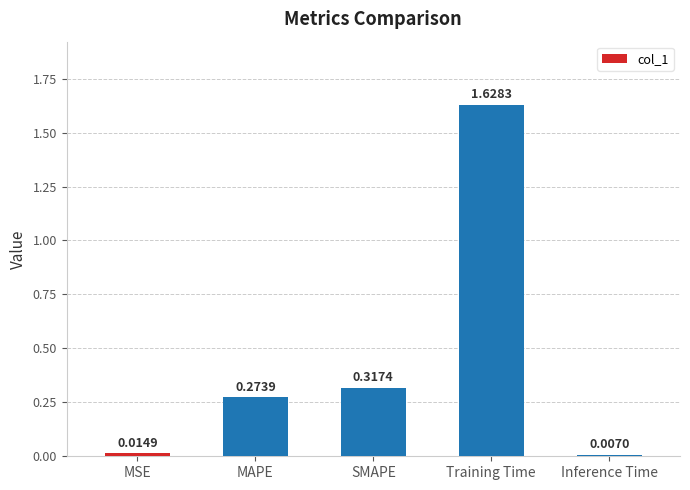

What is the average value?

0.4